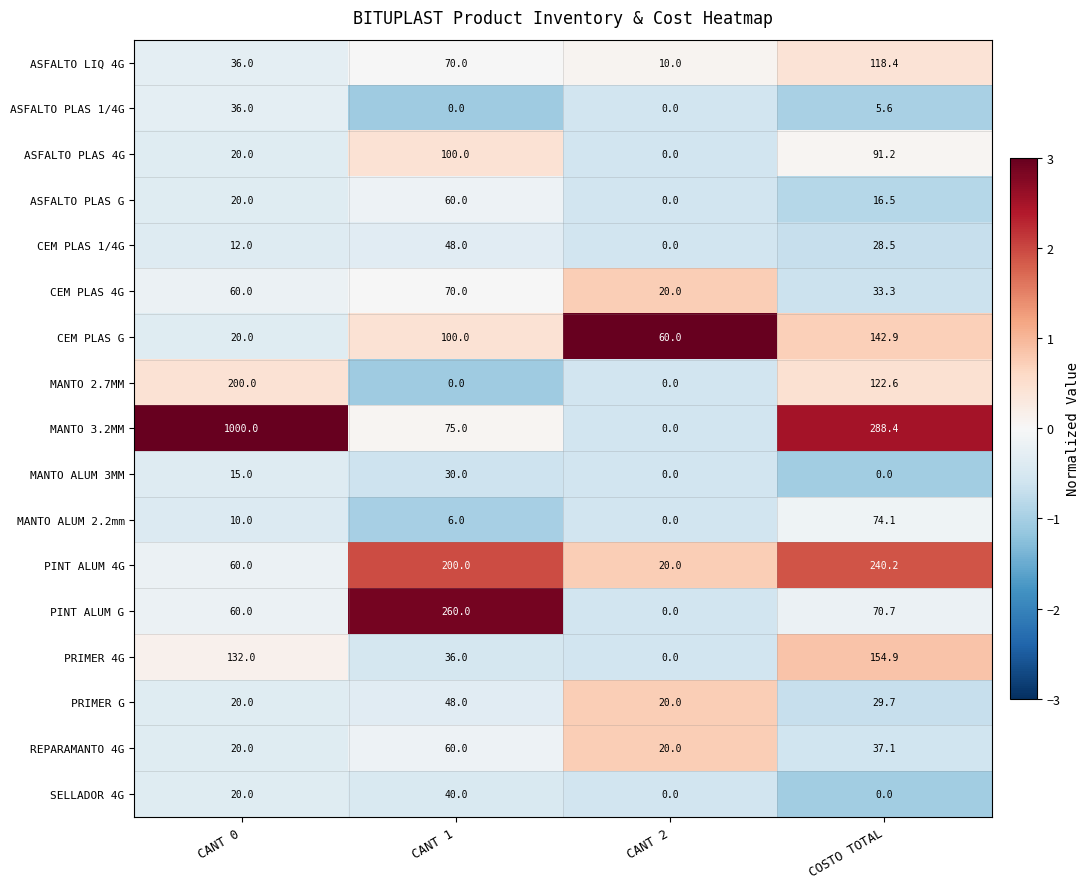

Is the value of ASFALTO PLAS 4G at CANT 1 greater than the value of MANTO ALUM 3MM at COSTO TOTAL?

Yes